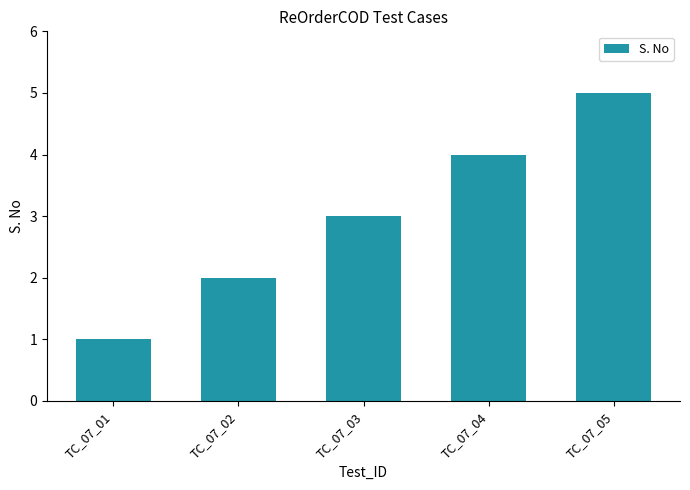

What is the greatest value displayed?

5